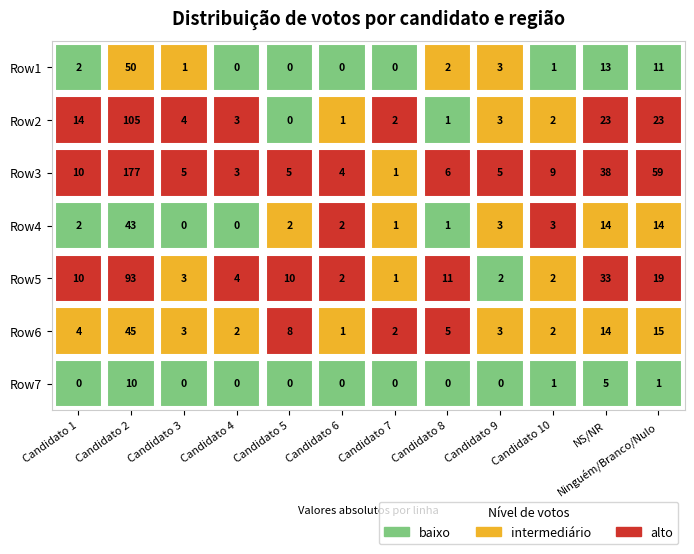

Reading left to right, list all the values displayed in this chart.

Candidato 1: 2	14	10	2	10	4	0
Candidato 2: 50	105	177	43	93	45	10
Candidato 3: 1	4	5	0	3	3	0
Candidato 4: 0	3	3	0	4	2	0
Candidato 5: 0	0	5	2	10	8	0
Candidato 6: 0	1	4	2	2	1	0
Candidato 7: 0	2	1	1	1	2	0
Candidato 8: 2	1	6	1	11	5	0
Candidato 9: 3	3	5	3	2	3	0
Candidato 10: 1	2	9	3	2	2	1
NS/NR: 13	23	38	14	33	14	5
Ninguém/Branco/Nulo: 11	23	59	14	19	15	1